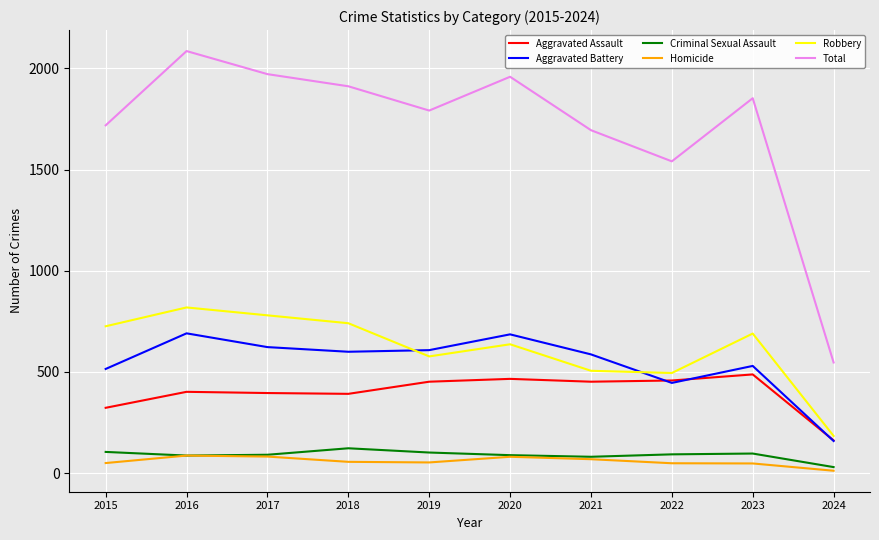

Which category has the lowest value in the Aggravated Assault series?

2024